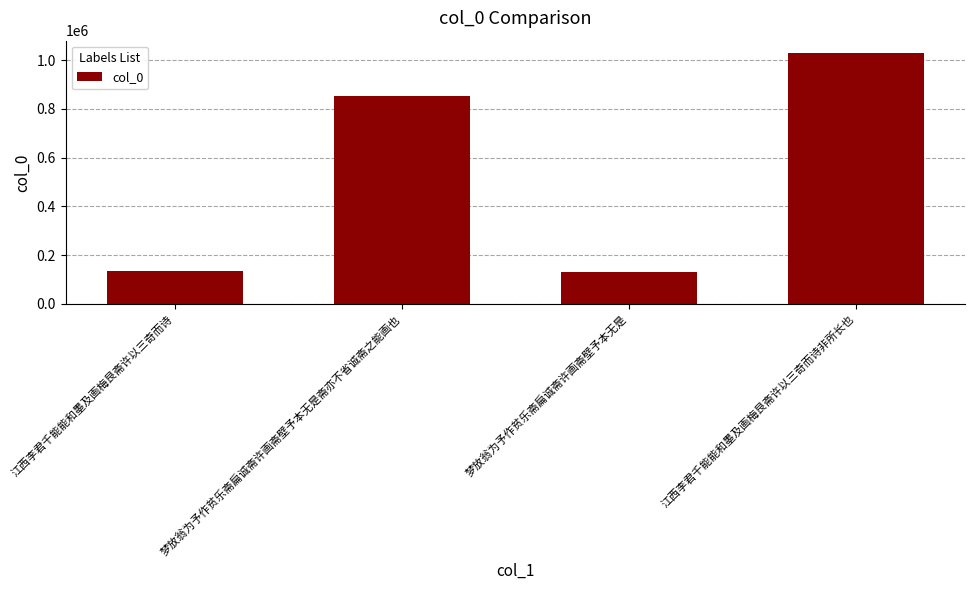

What is the greatest value displayed?

1028055